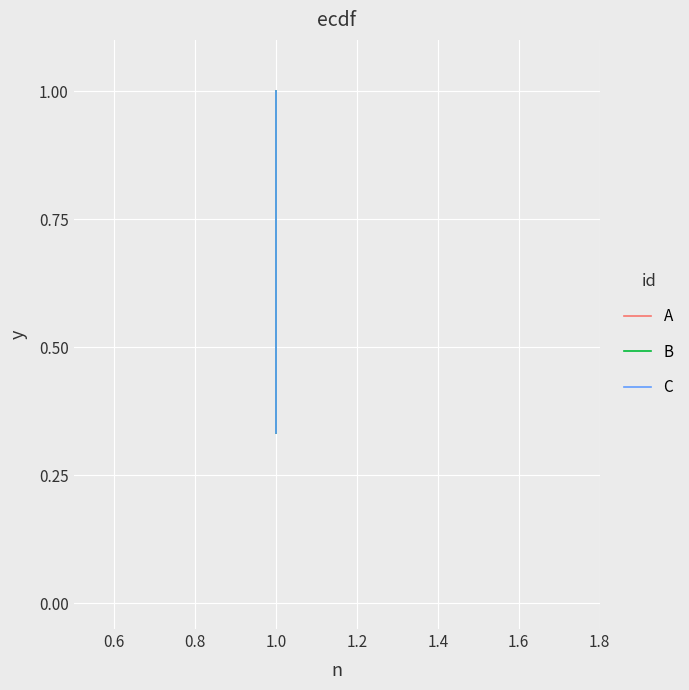

True or false: B has a value of 0.2 at 1.0.

False